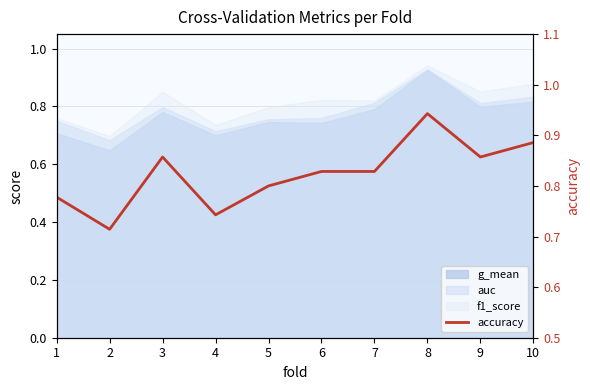

What is the change in value from 8 to 10?

-0.1